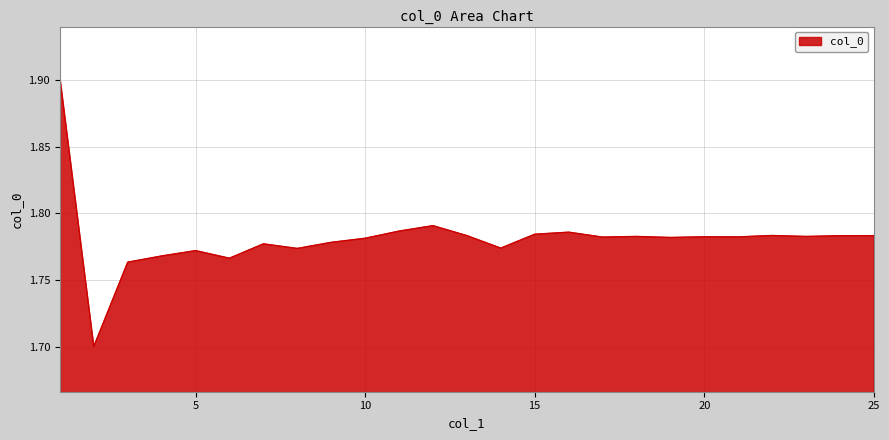

What is the greatest value displayed?

1.9